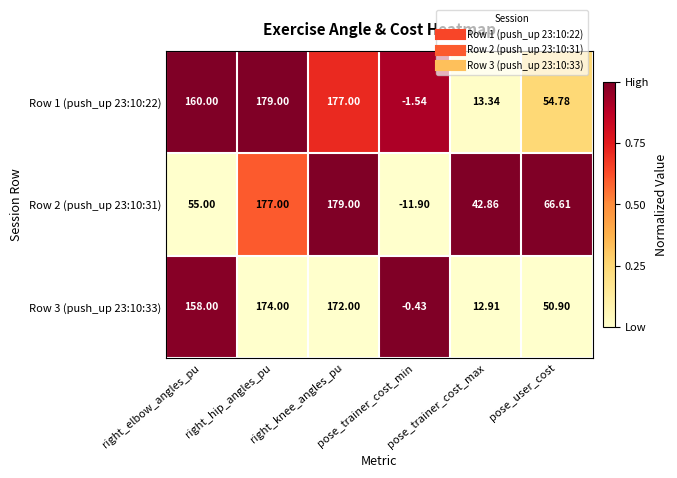

List the labels in order of Row 1 (push_up 23:10:22) value, largest first.

right_hip_angles_pu, right_knee_angles_pu, right_elbow_angles_pu, pose_user_cost, pose_trainer_cost_max, pose_trainer_cost_min